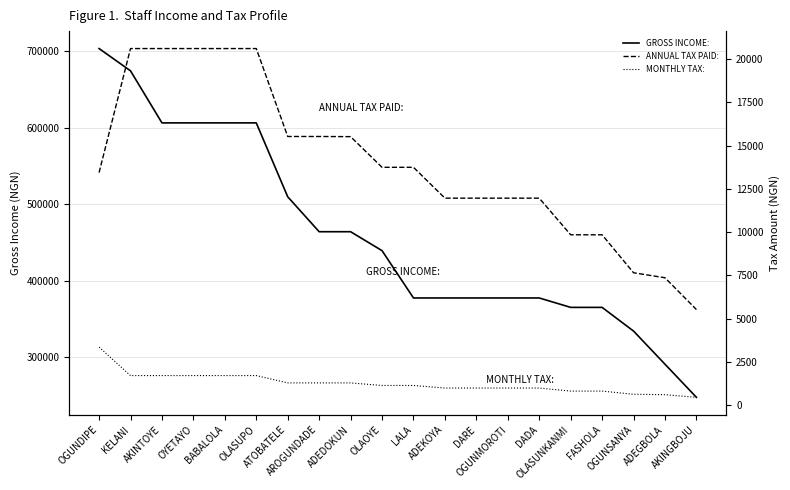

Which series has the widest spread of values?

GROSS INCOME: